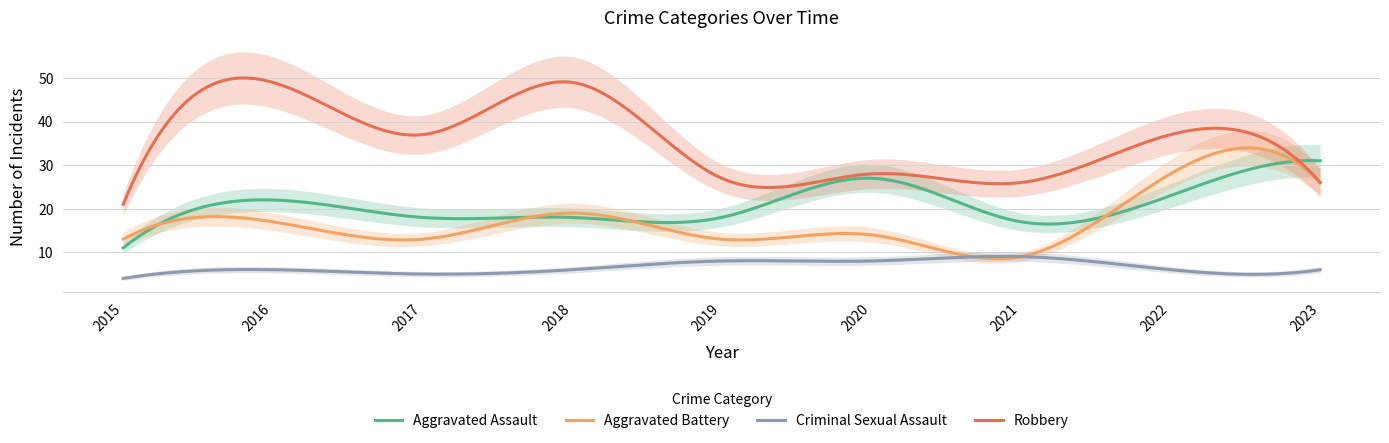

True or false: Criminal Sexual Assault and Aggravated Assault cross at least once.

False